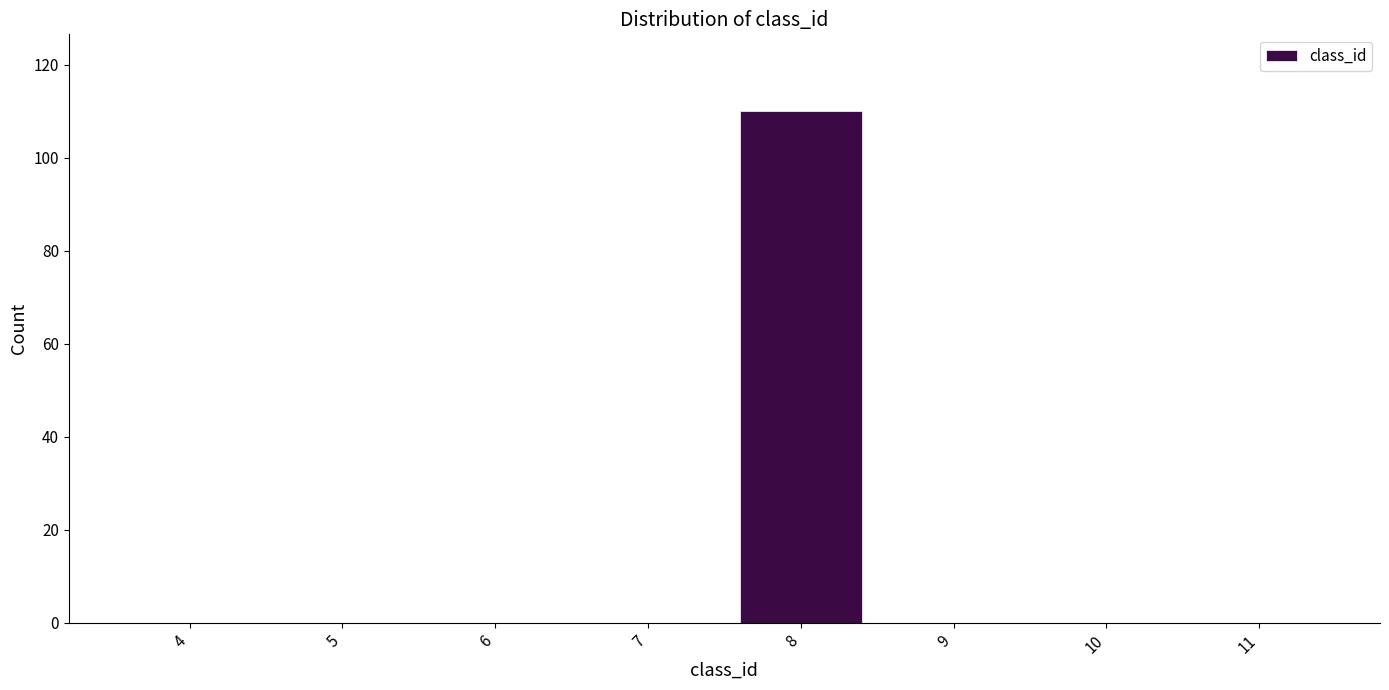

Reading left to right, transcribe all the data shown in this chart.

4=0	5=0	6=0	7=0	8=110	9=0	10=0	11=0